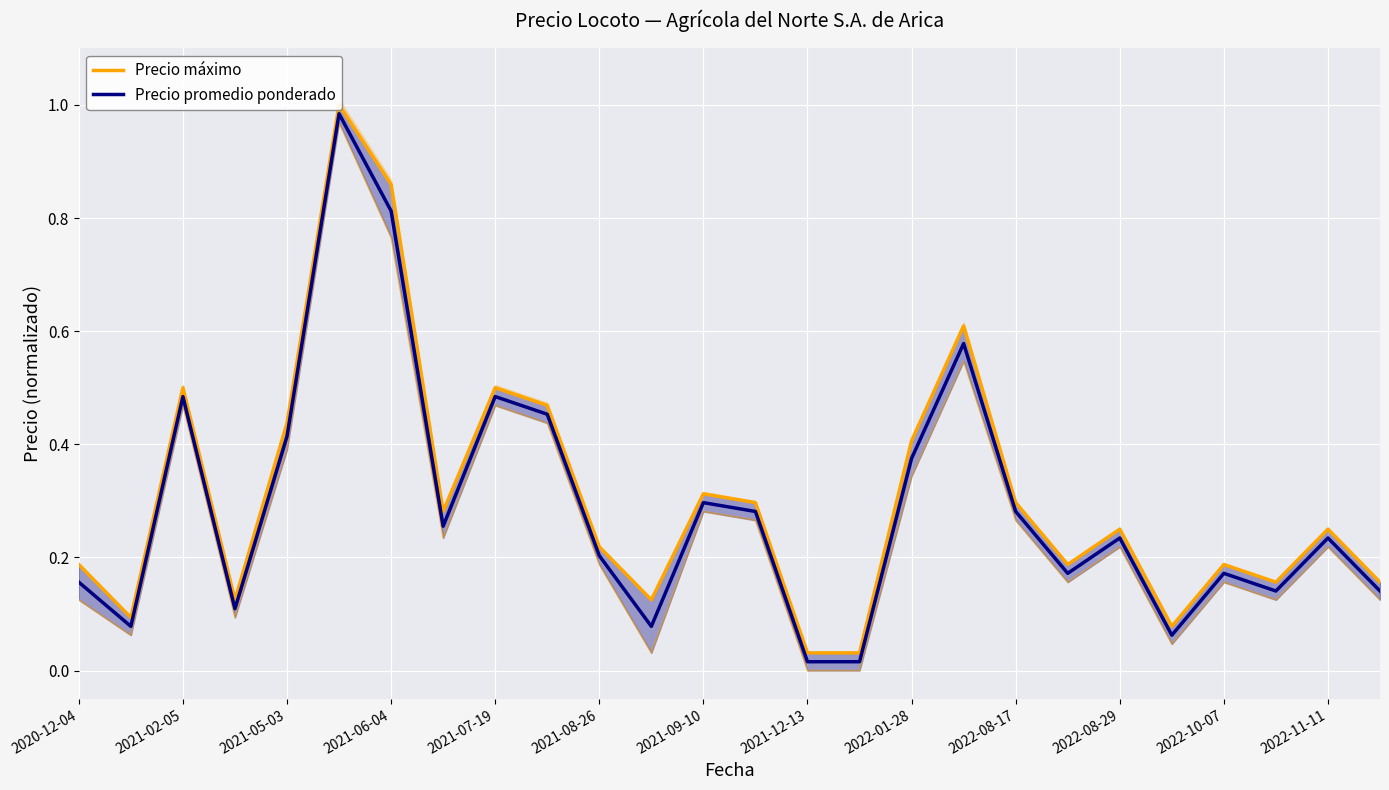

How many categories are shown in the chart?

26